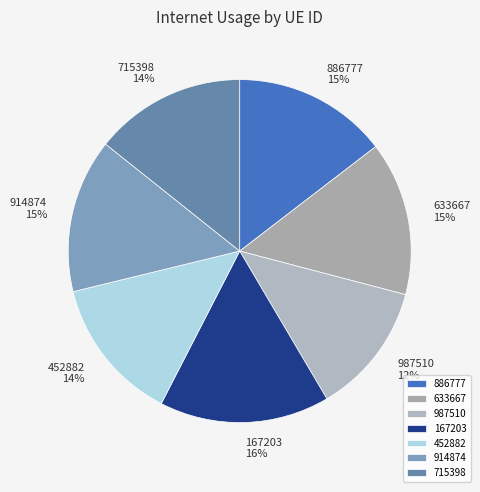

Is the sum of 987510 and 914874 greater than half?

No